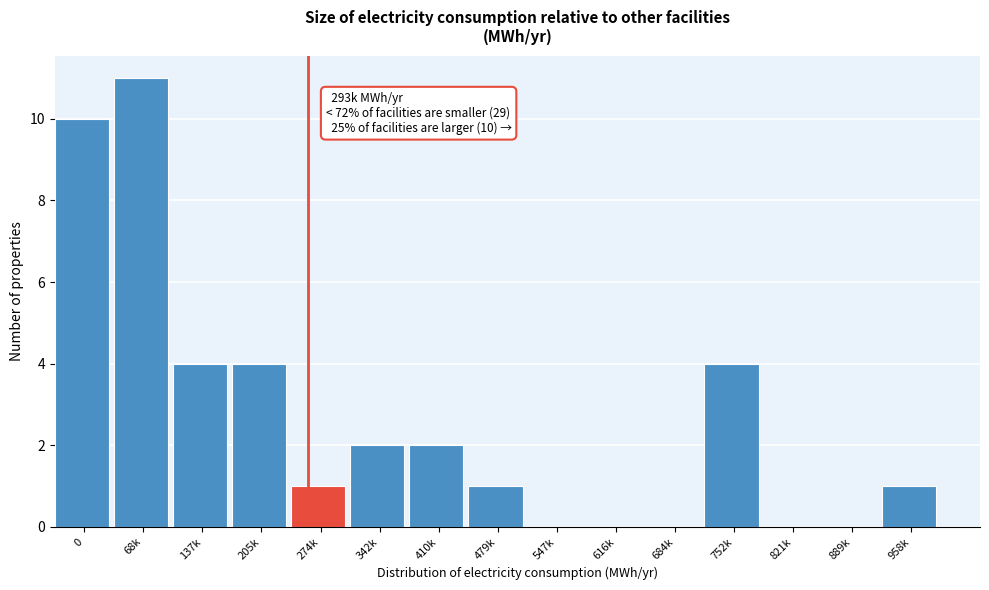

Reading left to right, extract all data points from this chart.

0=10	68k=11	137k=4	205k=4	274k=1	342k=2	410k=2	479k=1	547k=0	616k=0	684k=0	752k=4	821k=0	889k=0	958k=1